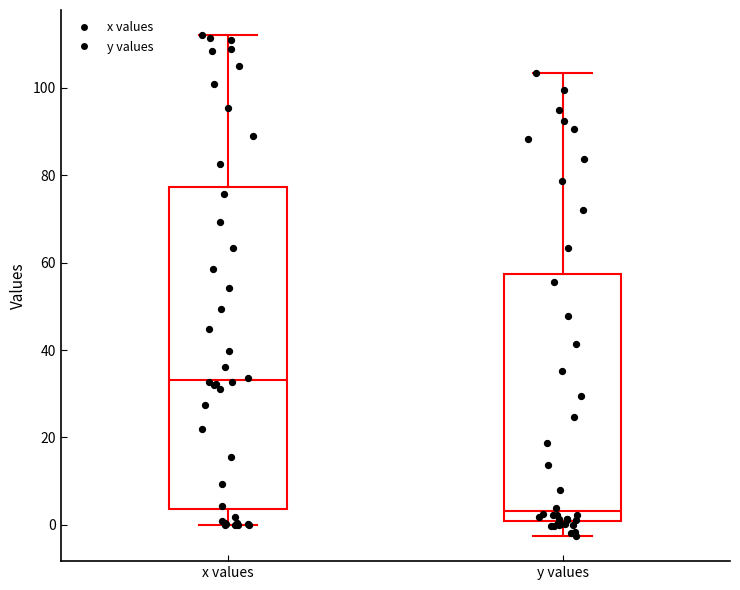

Reading left to right, transcribe this box plot: for each box, give where its median line is, the range the box spans, and where its two whiskers end, as read against the y-axis. The values are not printed on the chart, so give them approximately, as read against the axis.

x values: median 34, box 4 to 78, whiskers 0 to 112
y values: median 4, box 0 to 58, whiskers -2 to 104